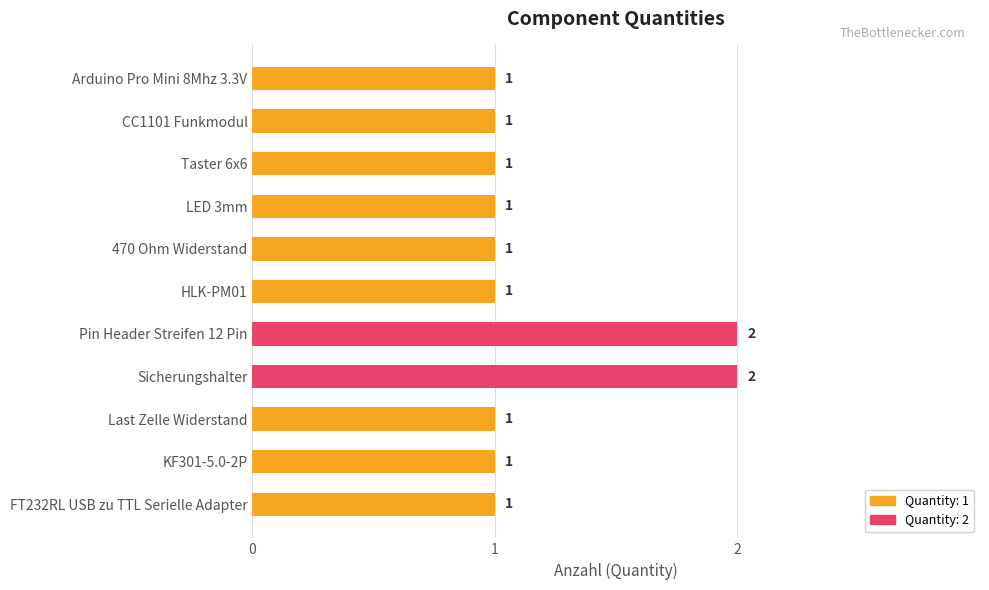

Count the values in the range 1 to 2.

11